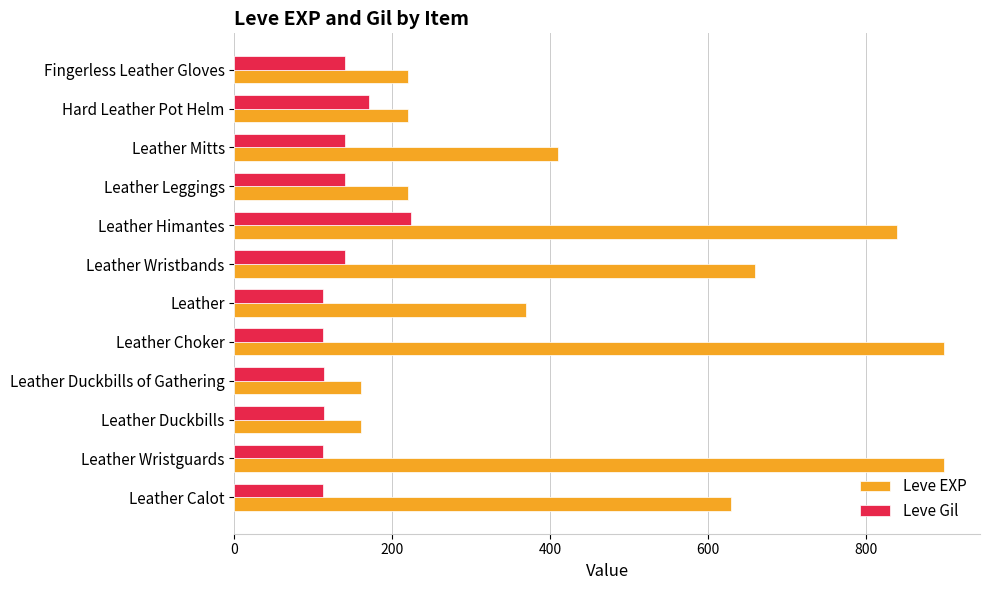

What is the average value of the Leve Gil series?

136